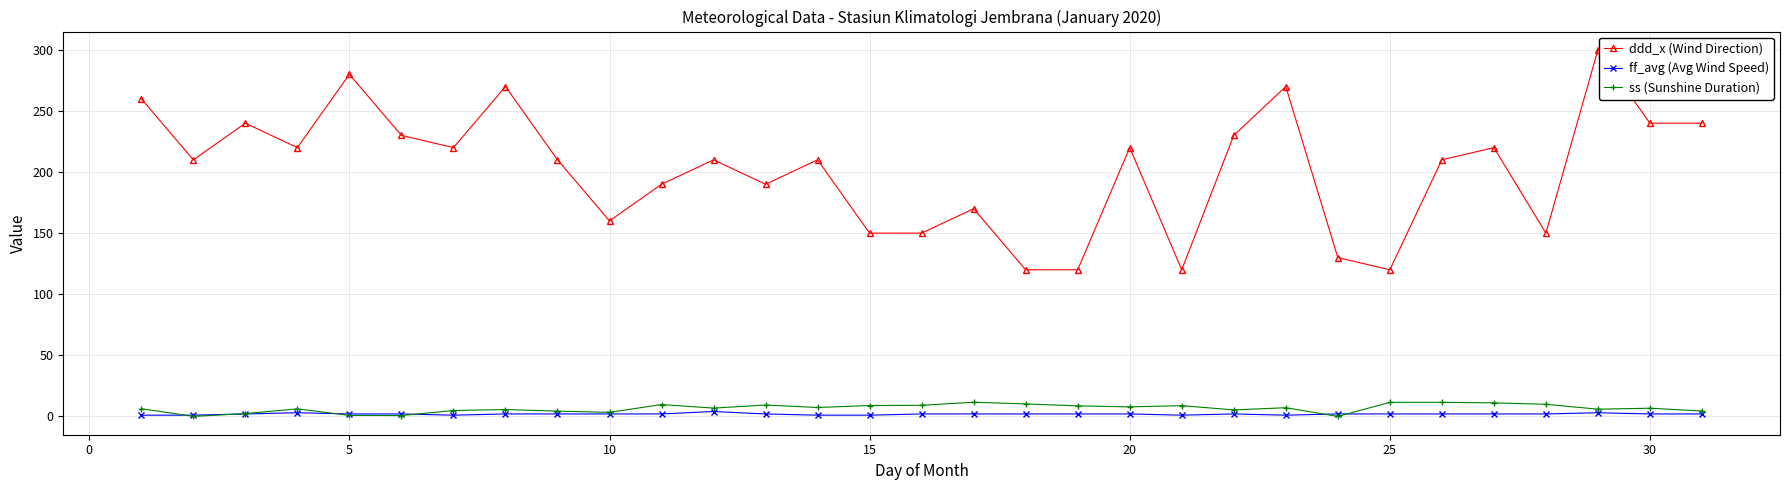

Does the chart have visible grid lines?

Yes